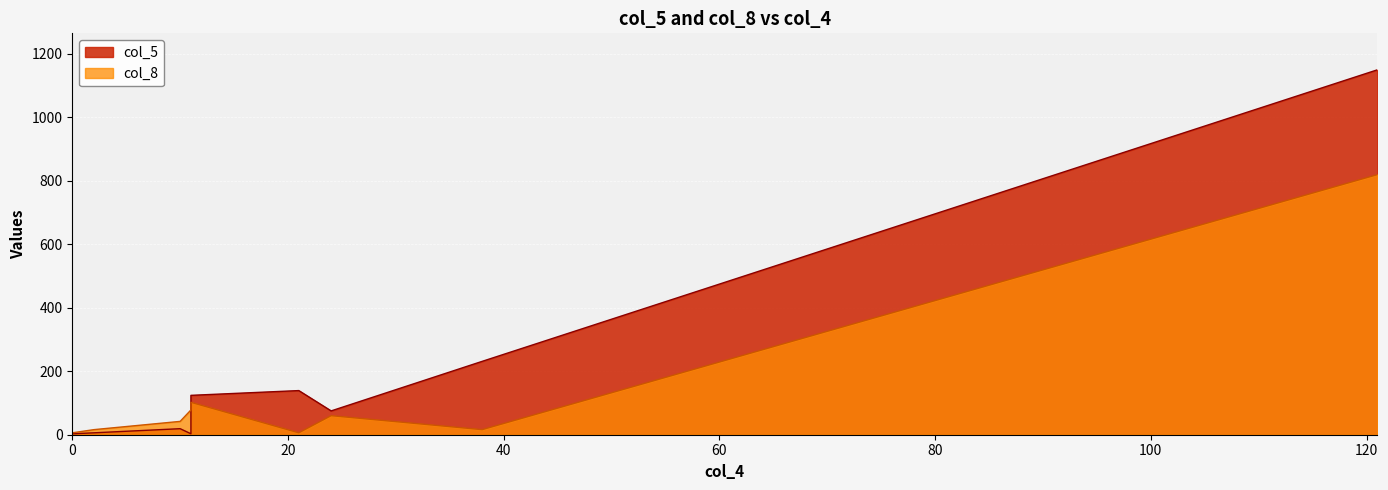

True or false: col_8 has more than 2 interior local peaks.

False